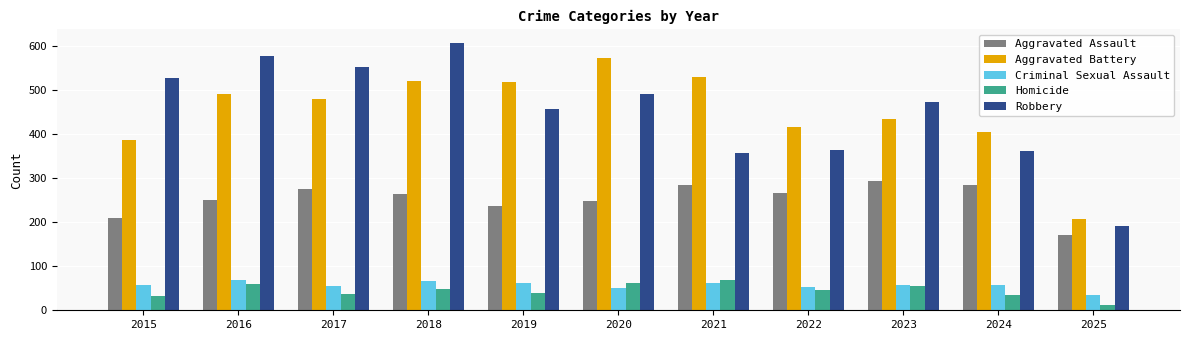

What is the spread (max minus min) of values at 2022?

370